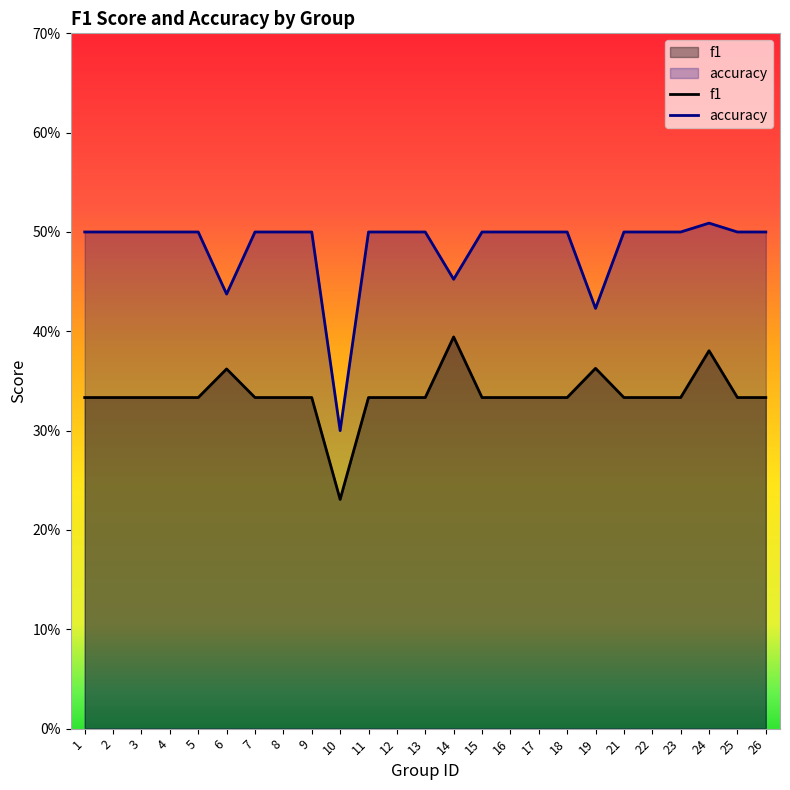

Which series changed the most between 4 and 8?

f1